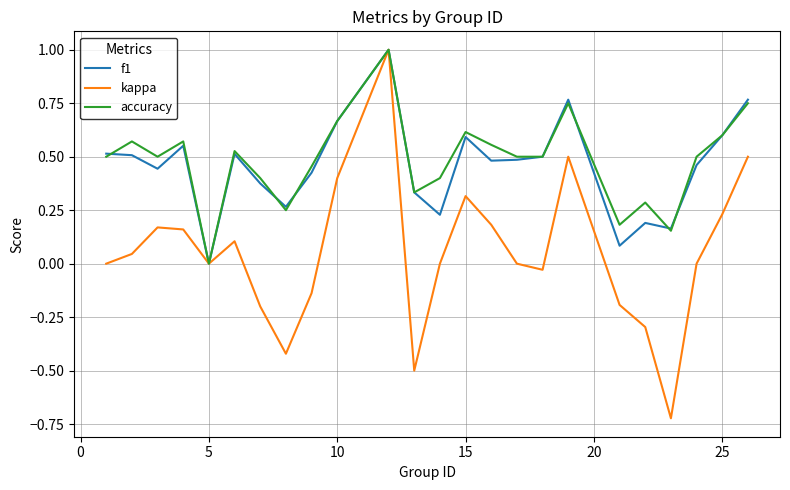

Which series has the widest spread of values?

kappa